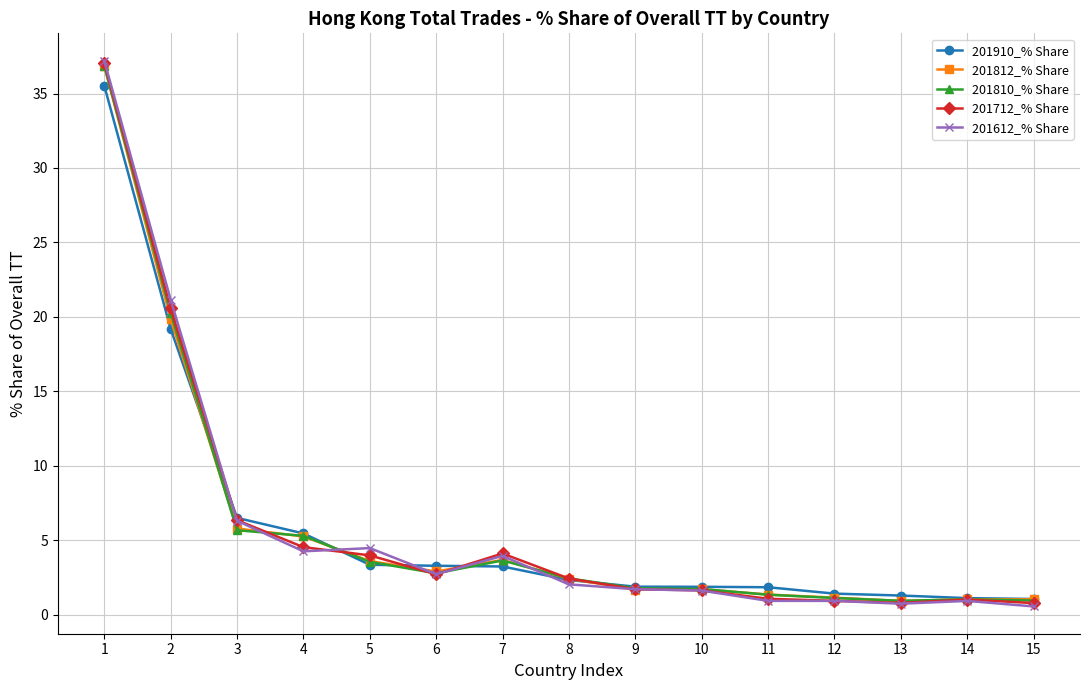

Is this an area chart (filled region under the line)?

No